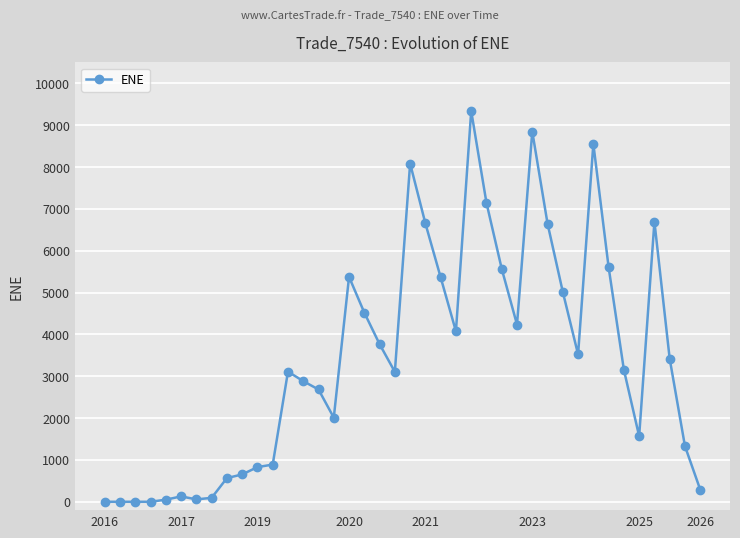

What is the value of the 11th point from the left?

828.1